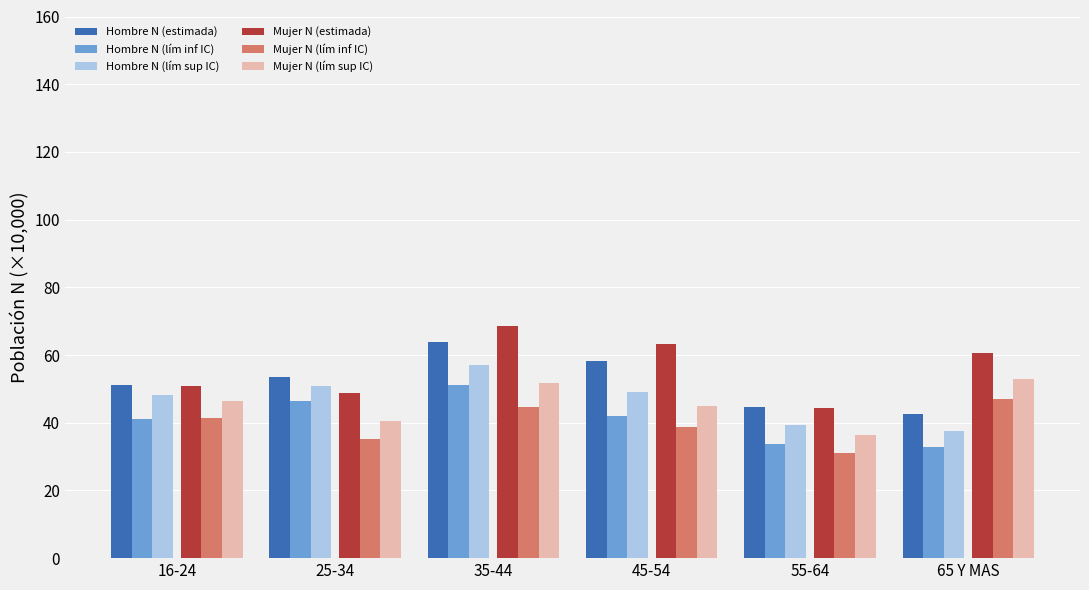

At which category is the sum across all series the highest?

35-44